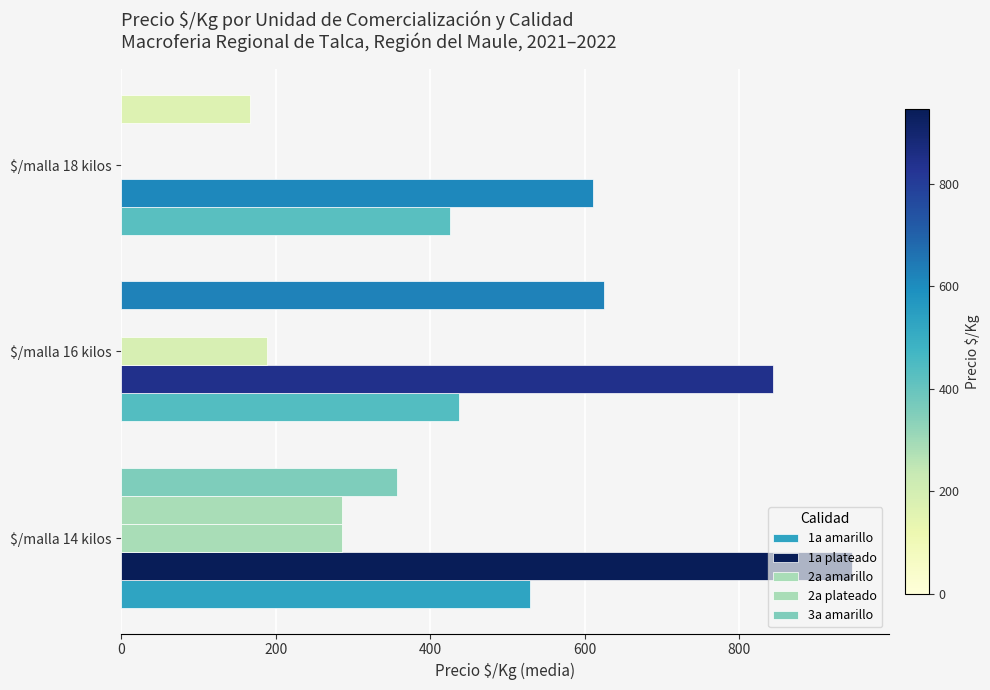

Which series has the largest total across all categories?

1a plateado